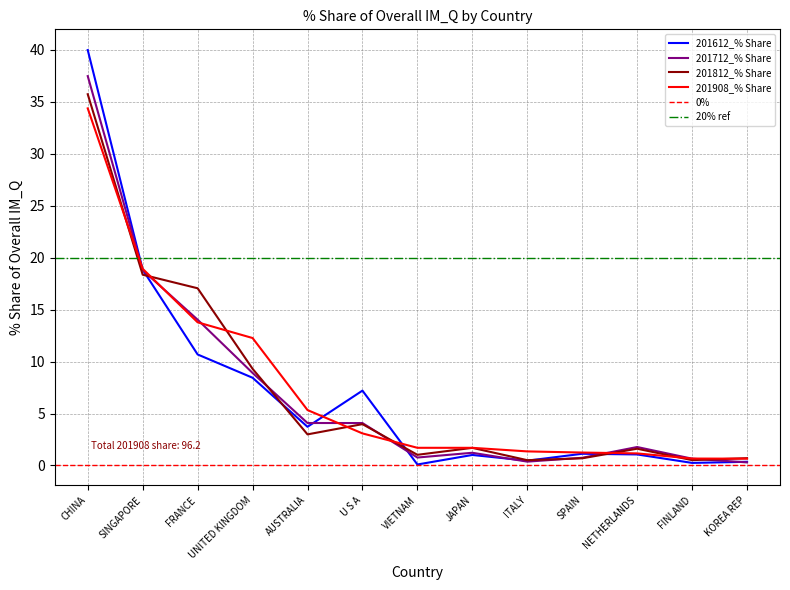

True or false: 201612_% Share has a value of 0.2 at KOREA REP.

False